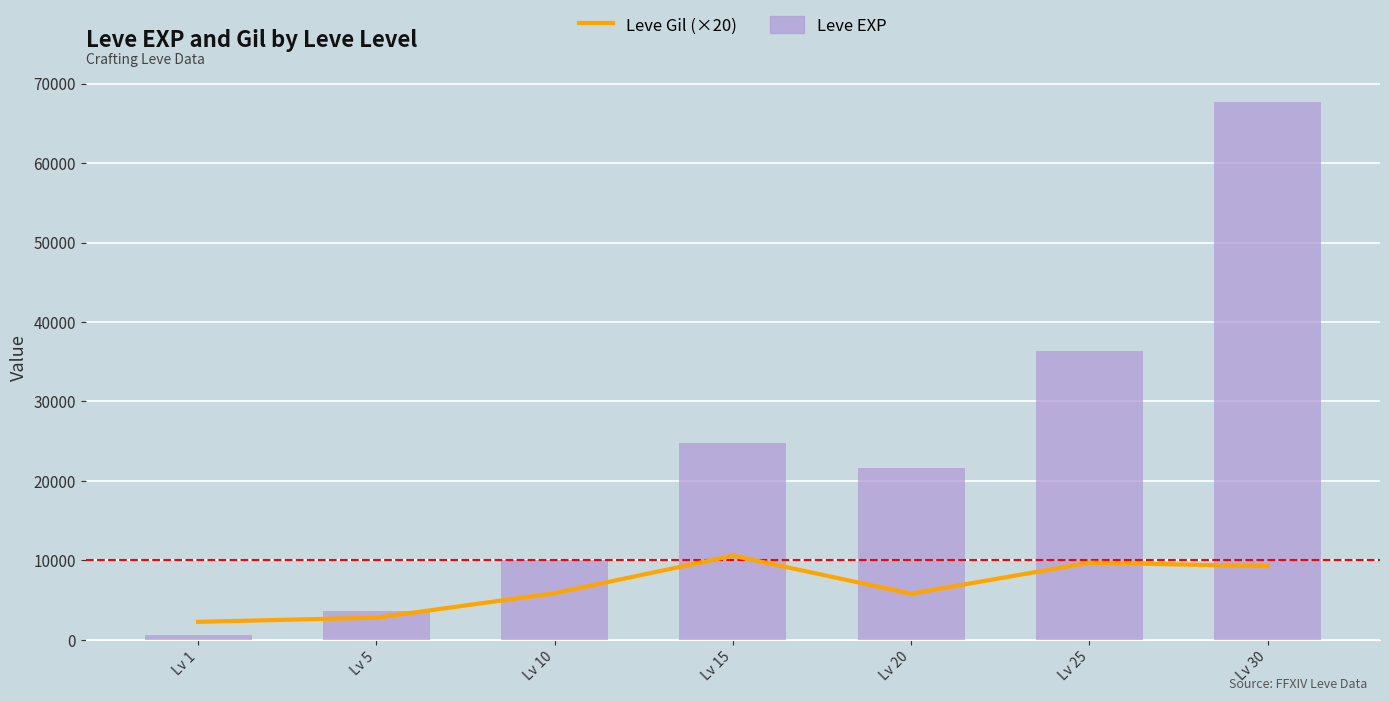

List the labels in order of Leve EXP value, largest first.

Lv 30, Lv 25, Lv 15, Lv 20, Lv 10, Lv 5, Lv 1